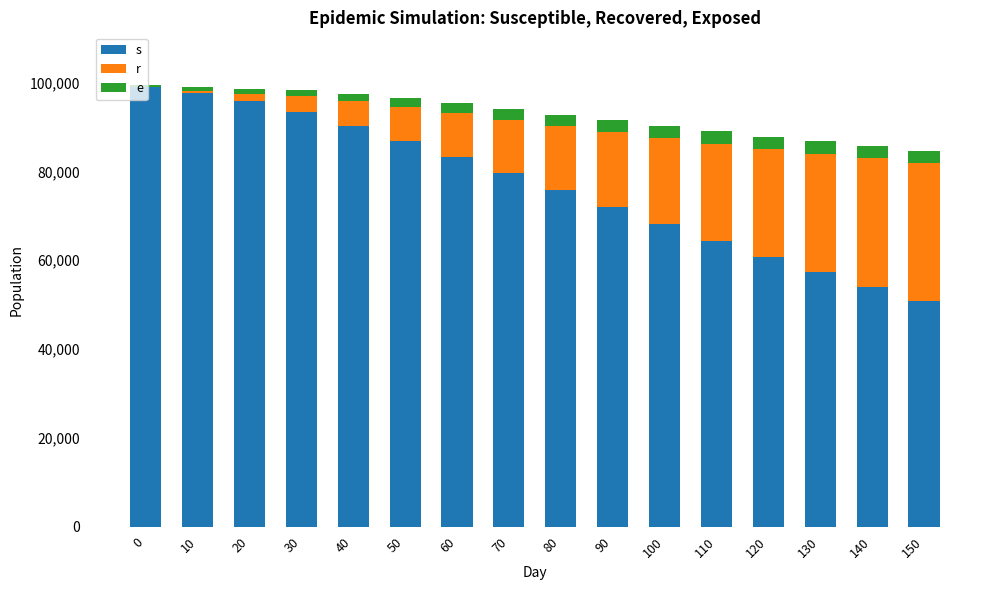

Are the bars horizontal?

No